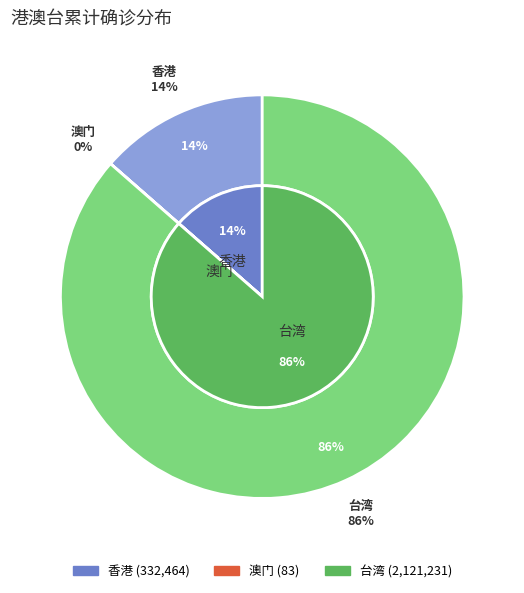

To the nearest percent, what is the difference between the largest and smallest slice percentages?

86%